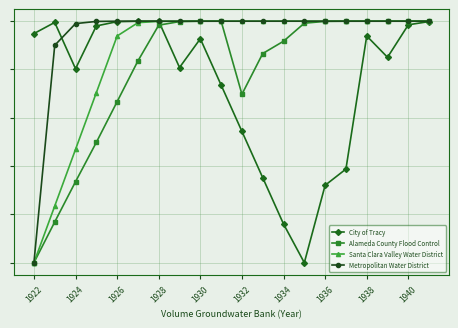

Which series has the widest spread of values?

City of Tracy